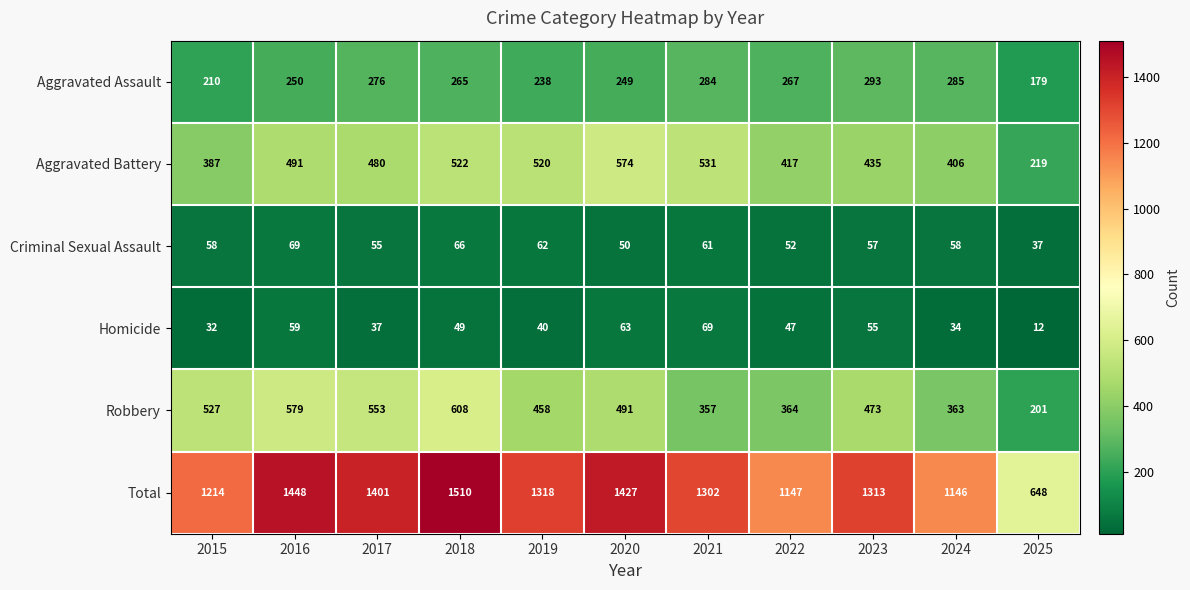

At 2020, list the series in order from largest to smallest.

Total, Aggravated Battery, Robbery, Aggravated Assault, Homicide, Criminal Sexual Assault